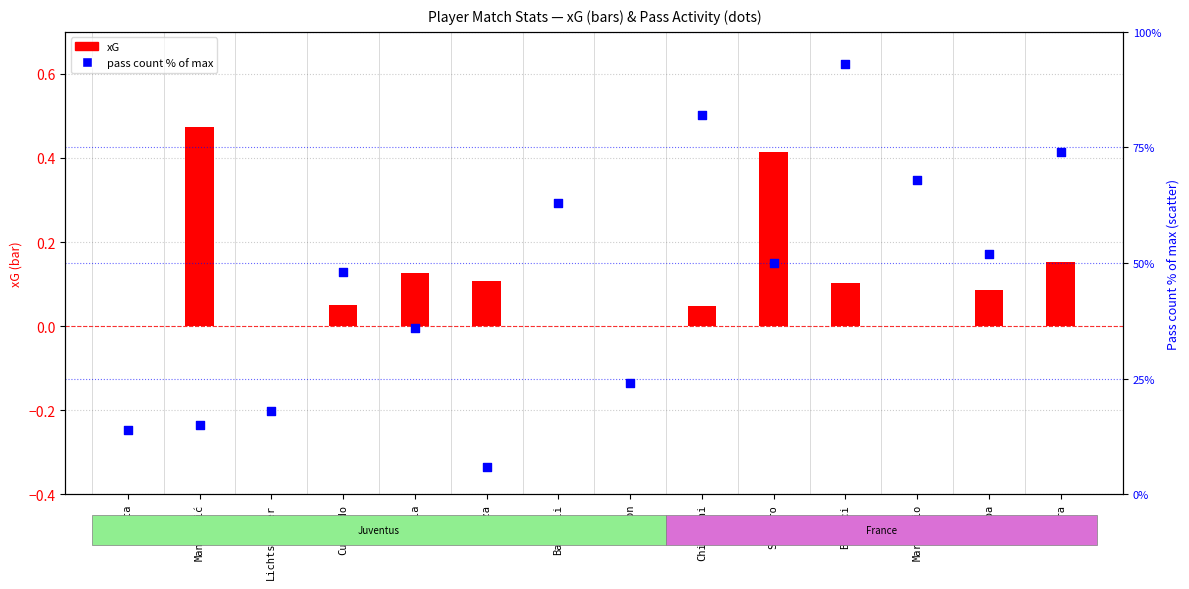

Which series reaches the minimum Y coordinate?

xG